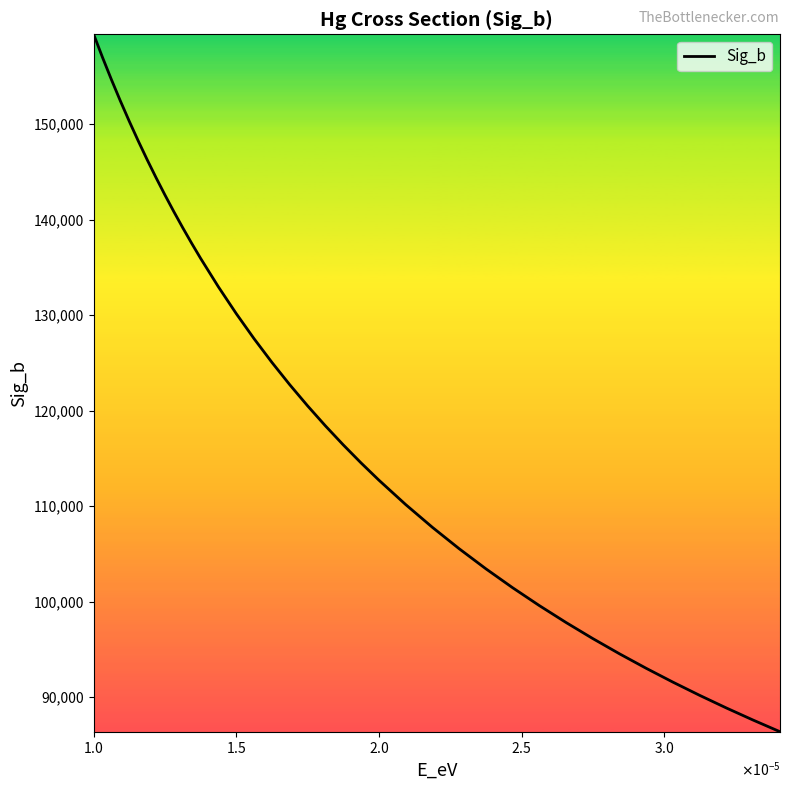

What is the minimum value shown in the chart?

86392.3